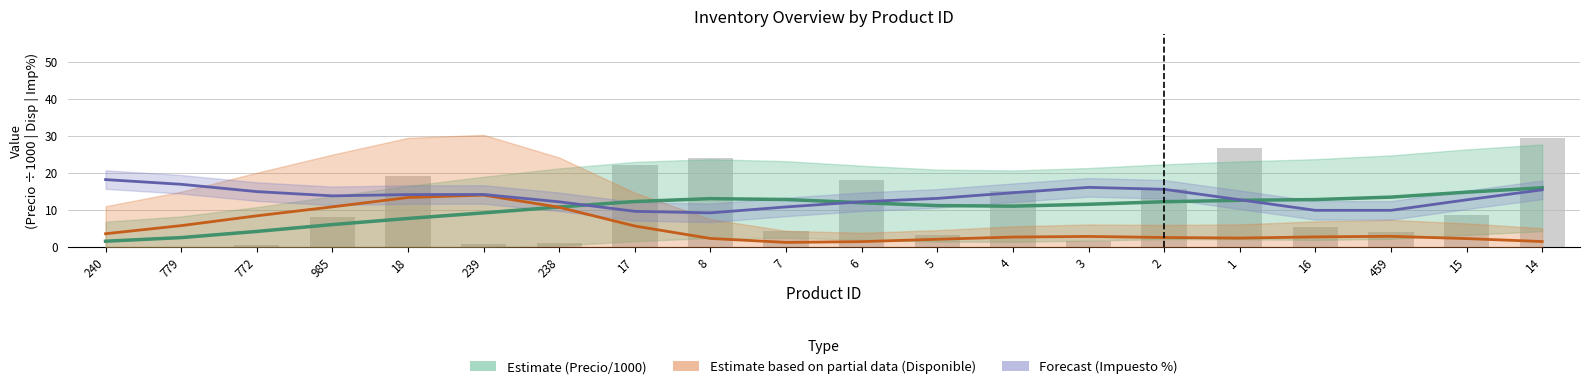

How many data points in Precio / 1000 (Estimate) are less than 11?

7